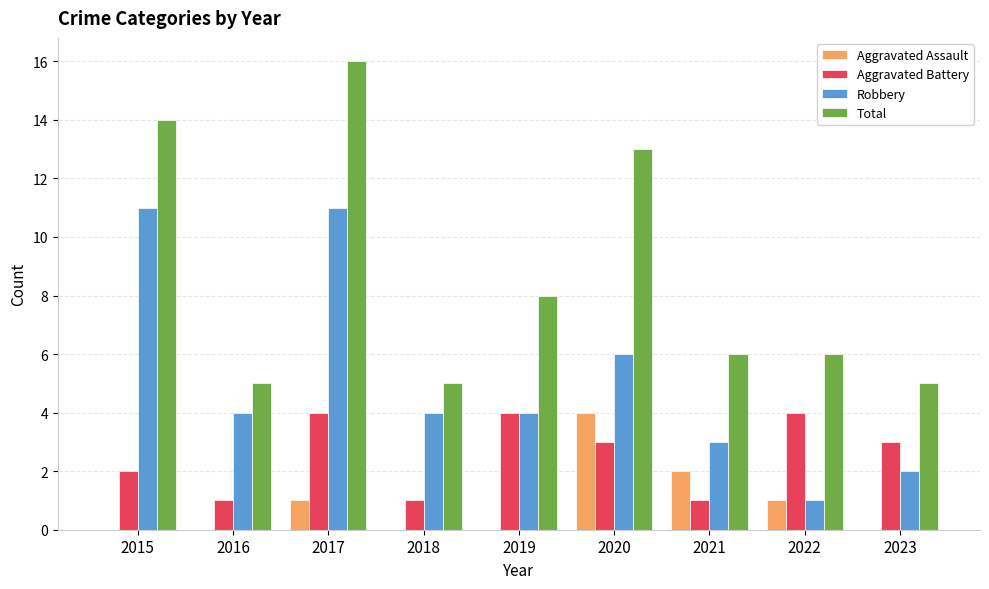

Where is Total nearest to the value 10?

2019